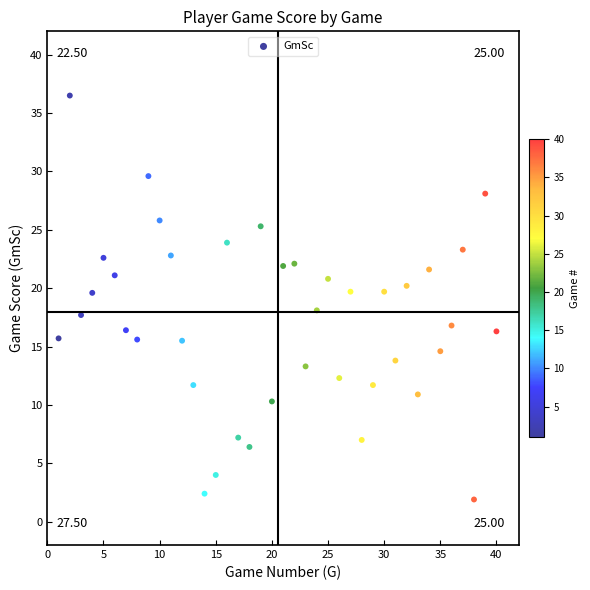

What is the range of Y values (max minus min)?

34.6